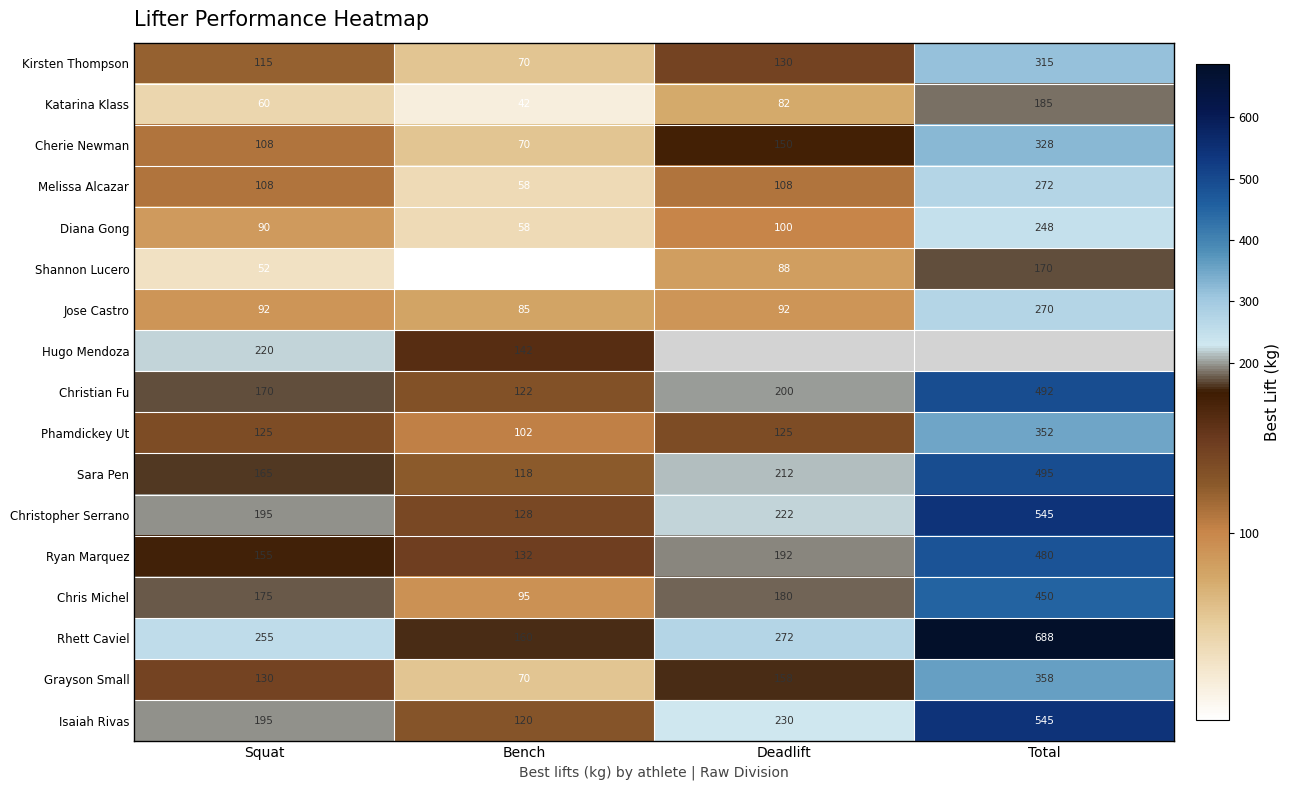

Is the value of Hugo Mendoza at Bench greater than the value of Isaiah Rivas at Deadlift?

No